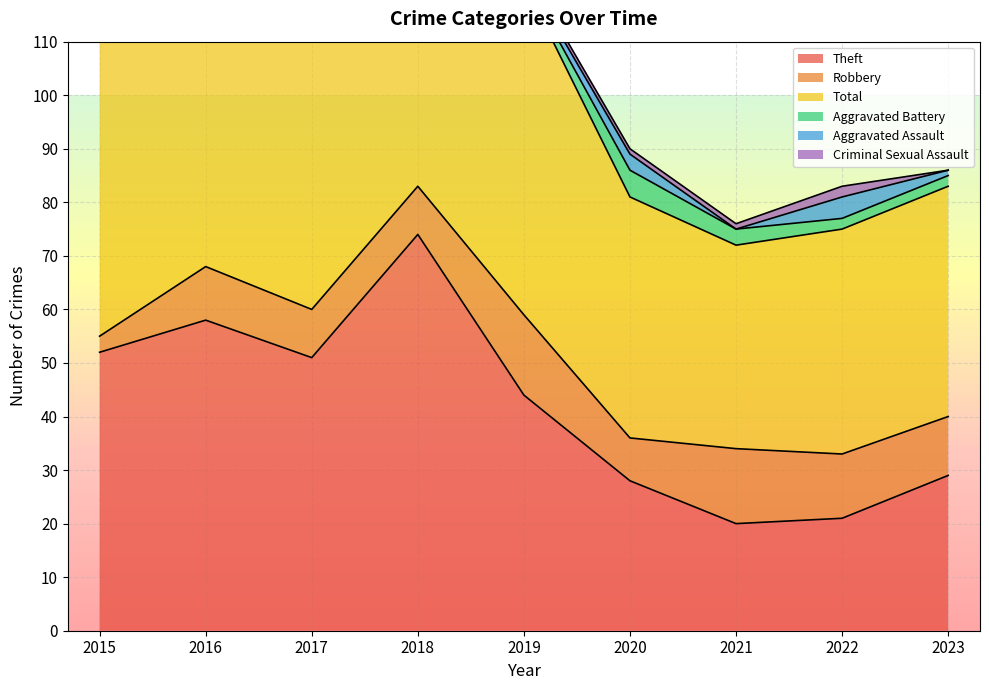

What is the lowest value of the Robbery series?

3